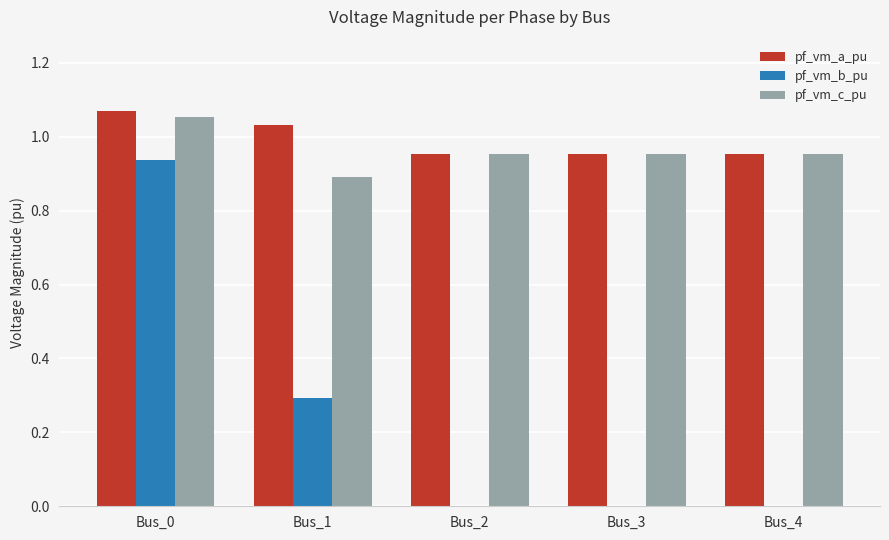

What is the total value across all series at Bus_0?

3.1